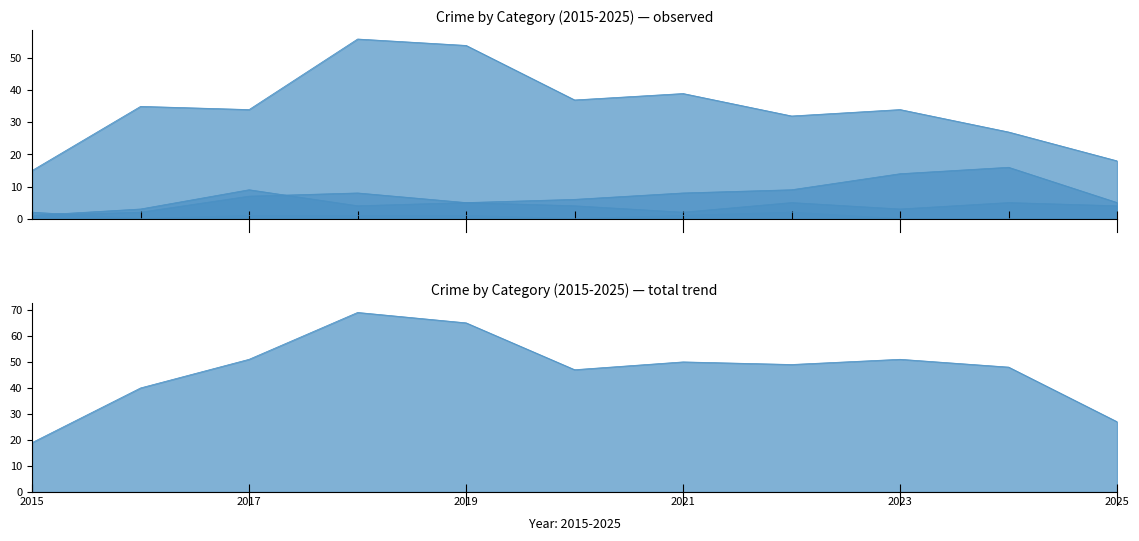

Which series ends up on top after the final intersection of Aggravated Battery and Criminal Sexual Assault?

Aggravated Battery